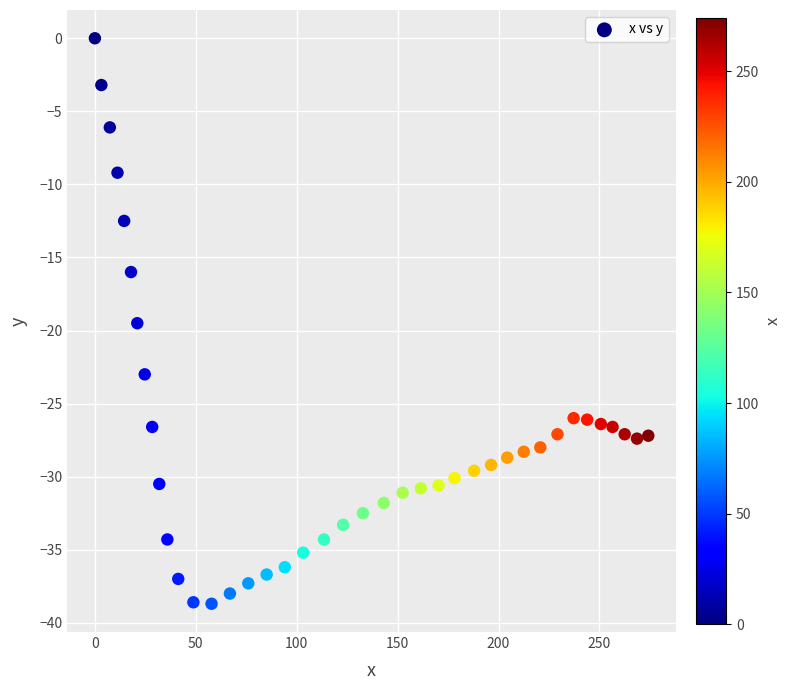

What Y value in the scatter plot is closest to -19?

-19.5